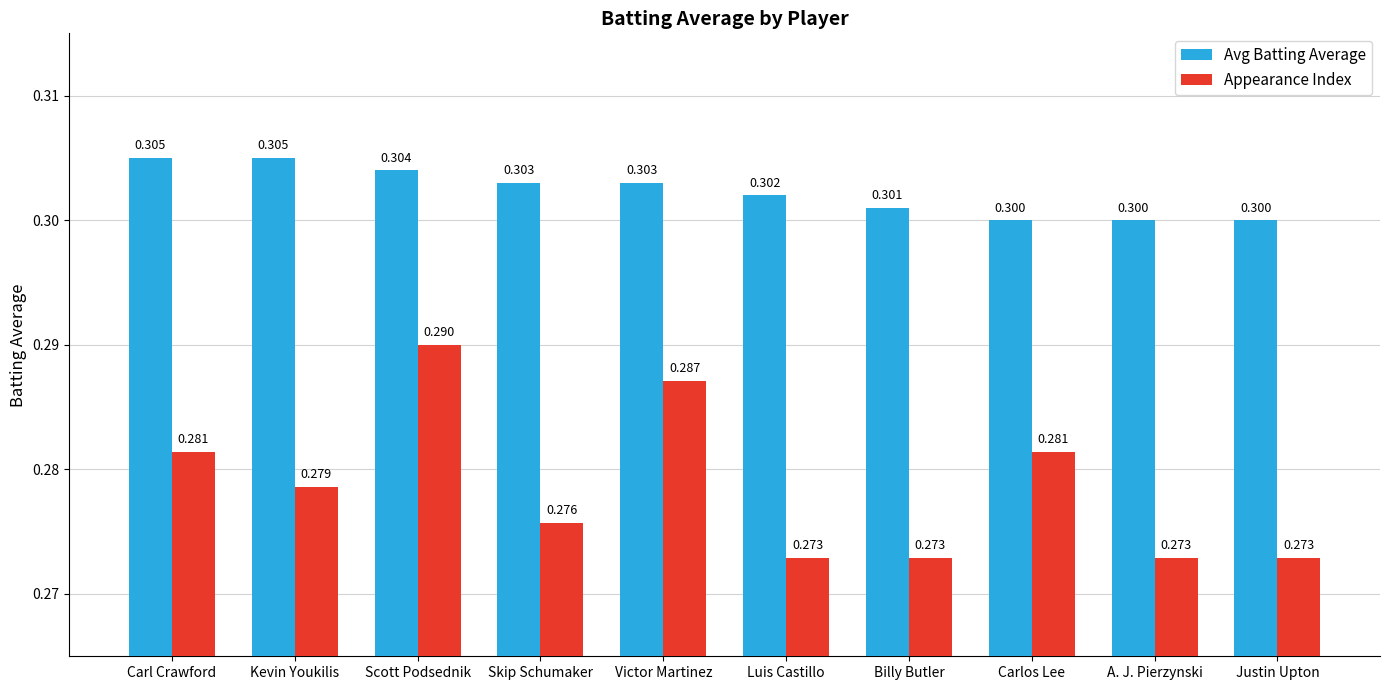

The value of Avg Batting Average at Carlos Lee is 0.1. True or false?

False